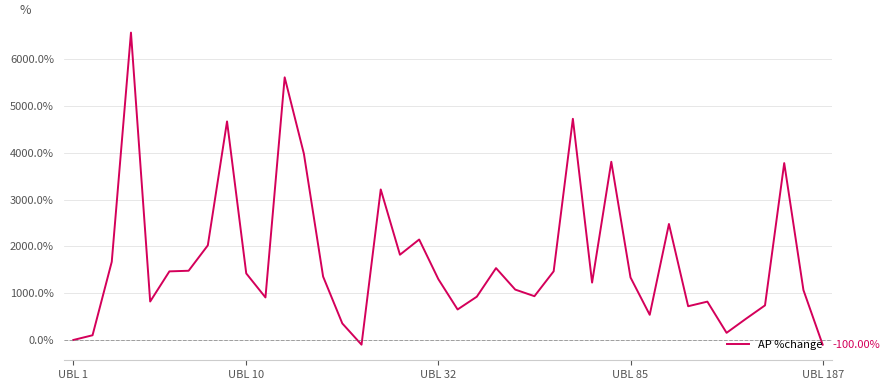

What is the difference between the maximum and minimum values?

6667.8